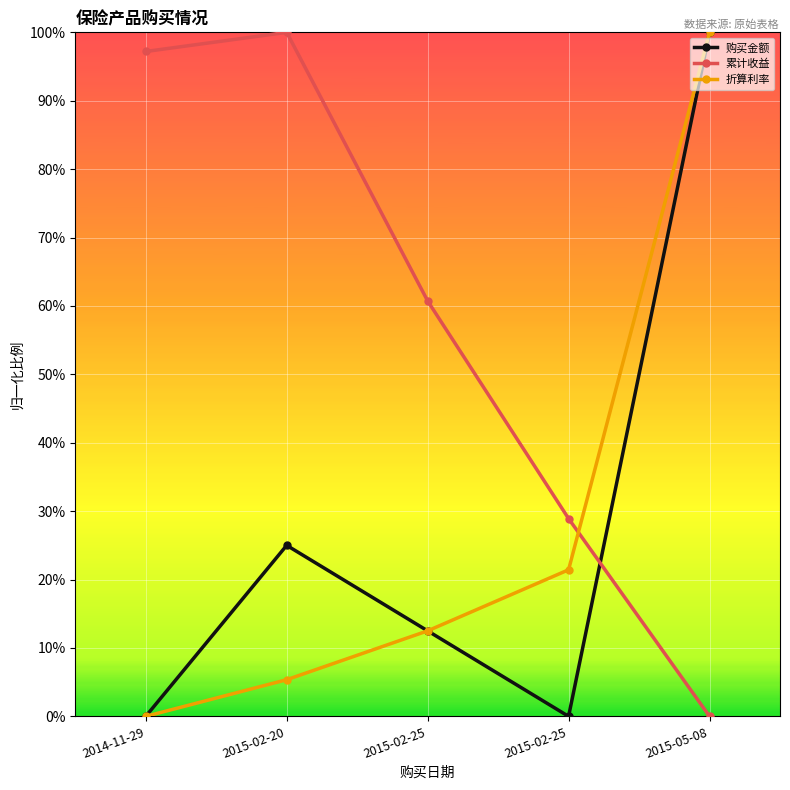

Which has a higher value, 2015-02-20 or 2015-05-08?

2015-05-08